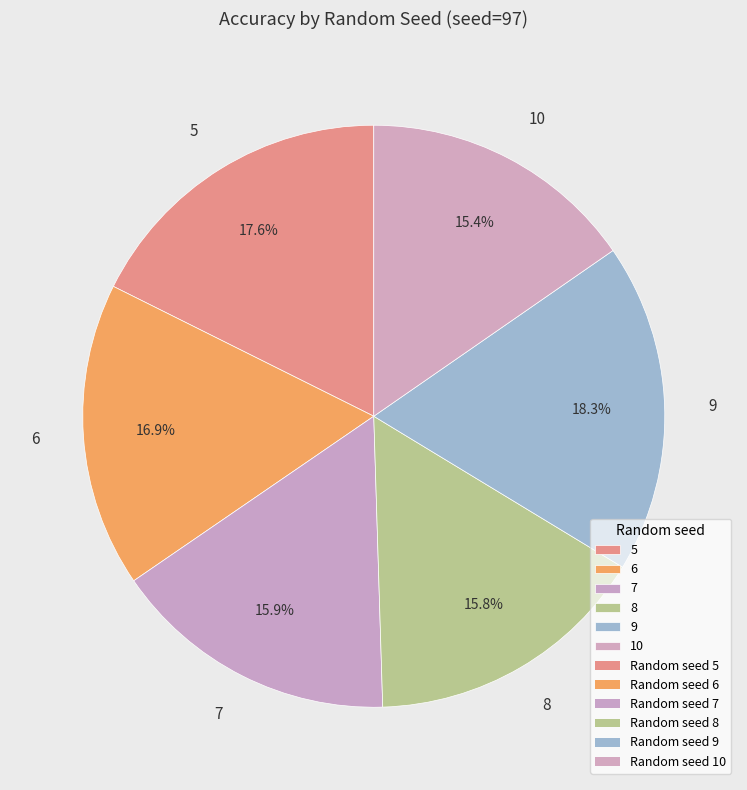

Between 9 and 6, which is larger?

9